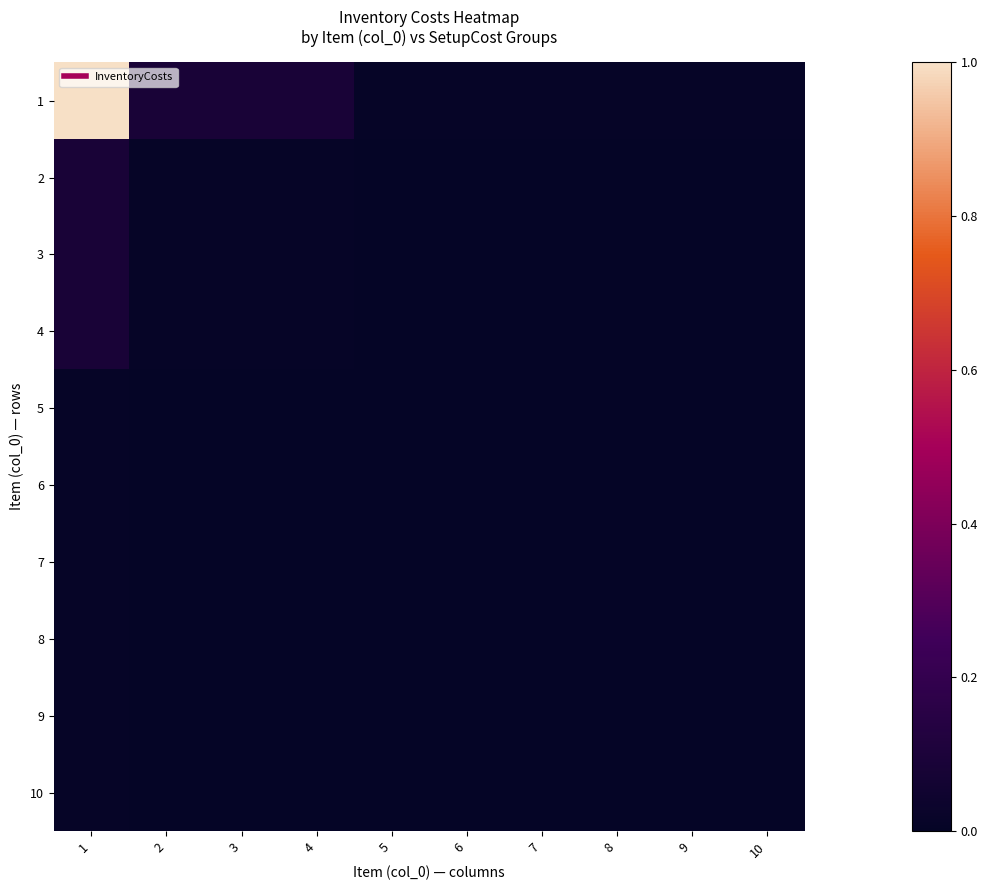

Which has a higher value, 5 or 4?

4